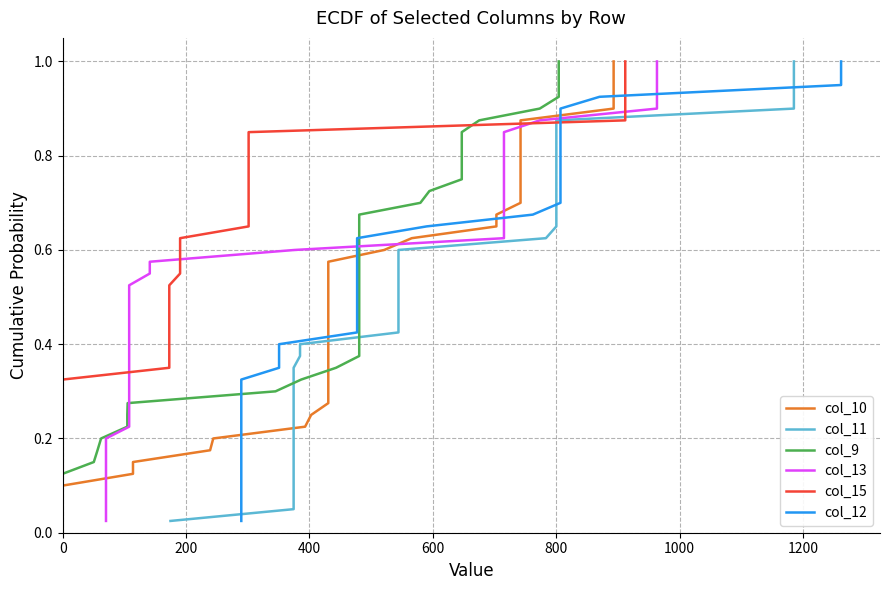

True or false: col_11 and col_10 cross at least once.

False